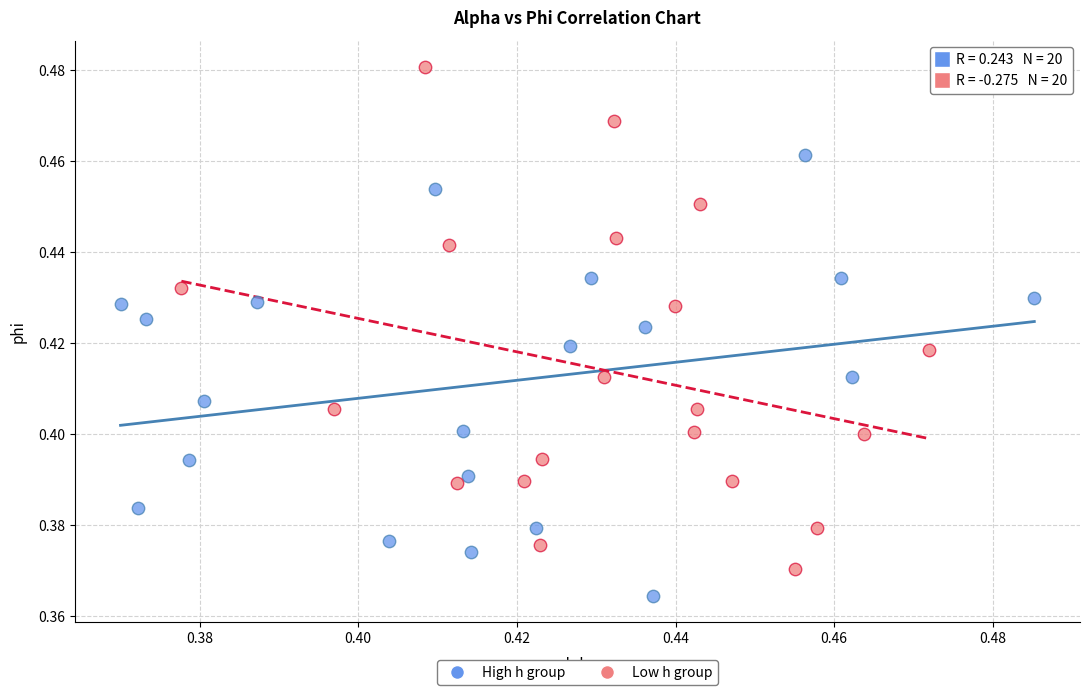

Which series reaches the minimum Y coordinate?

High h group